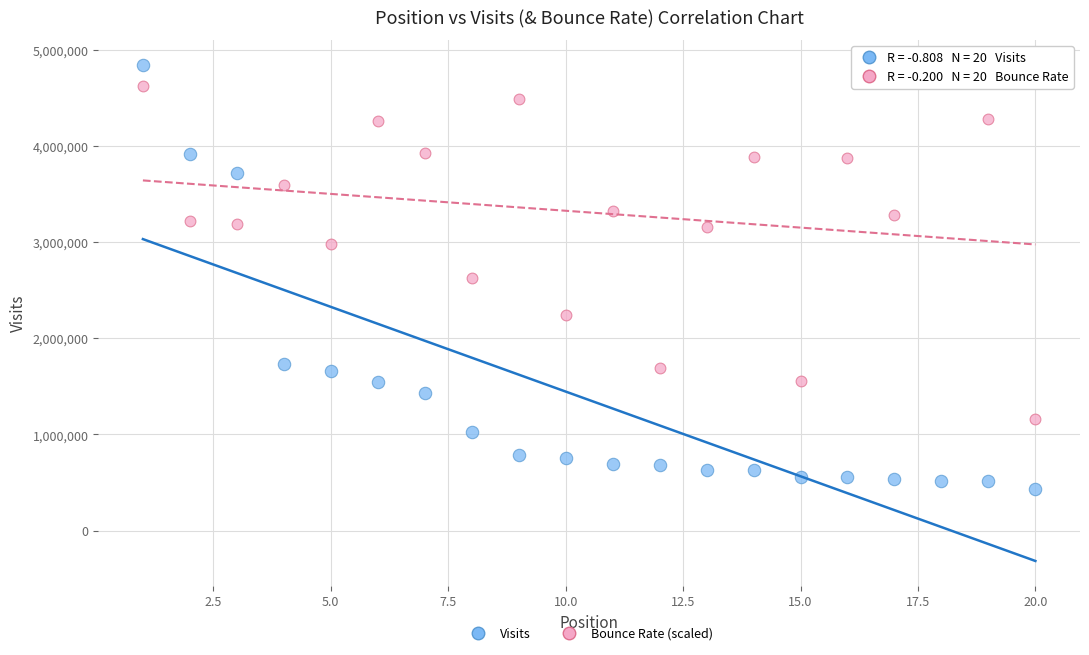

Across all data points, what is the range of X values (max minus min)?

19.0